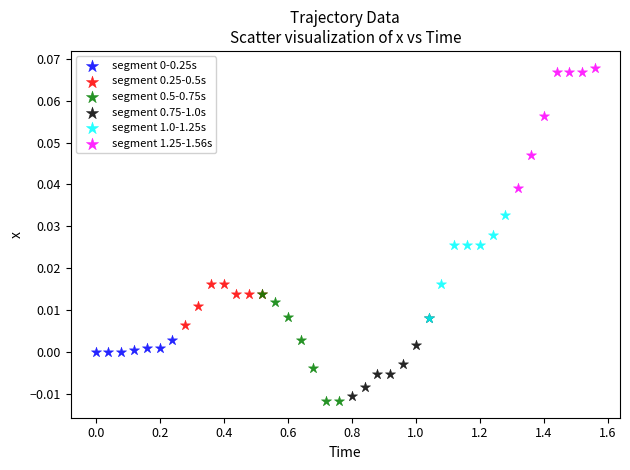

Which series contains the highest Y value?

segment 1.25-1.56s